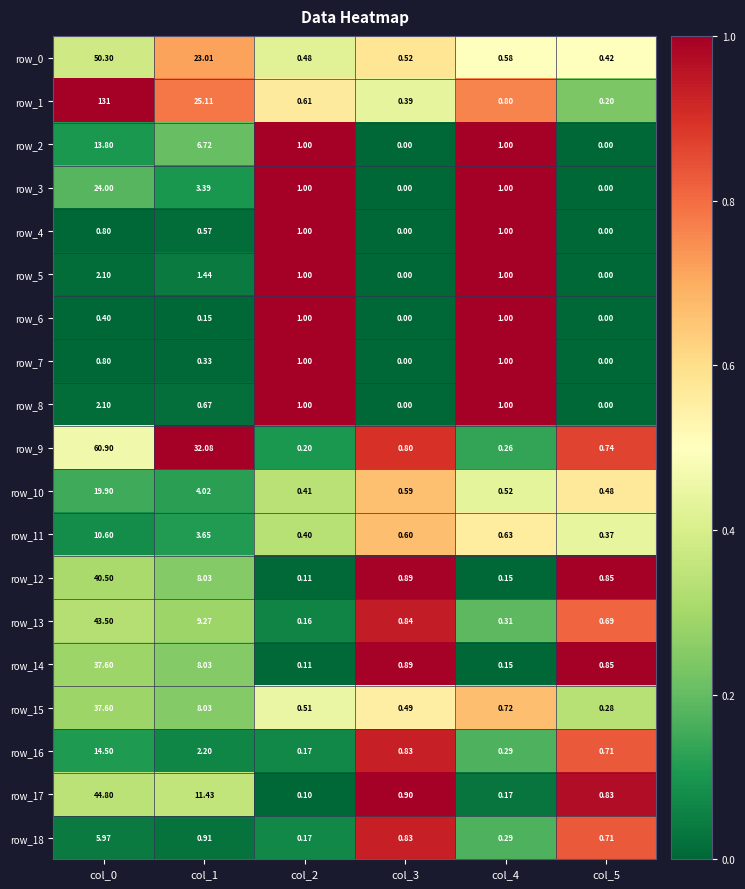

Is the value of row_3 at col_5 greater than the value of row_18 at col_4?

No